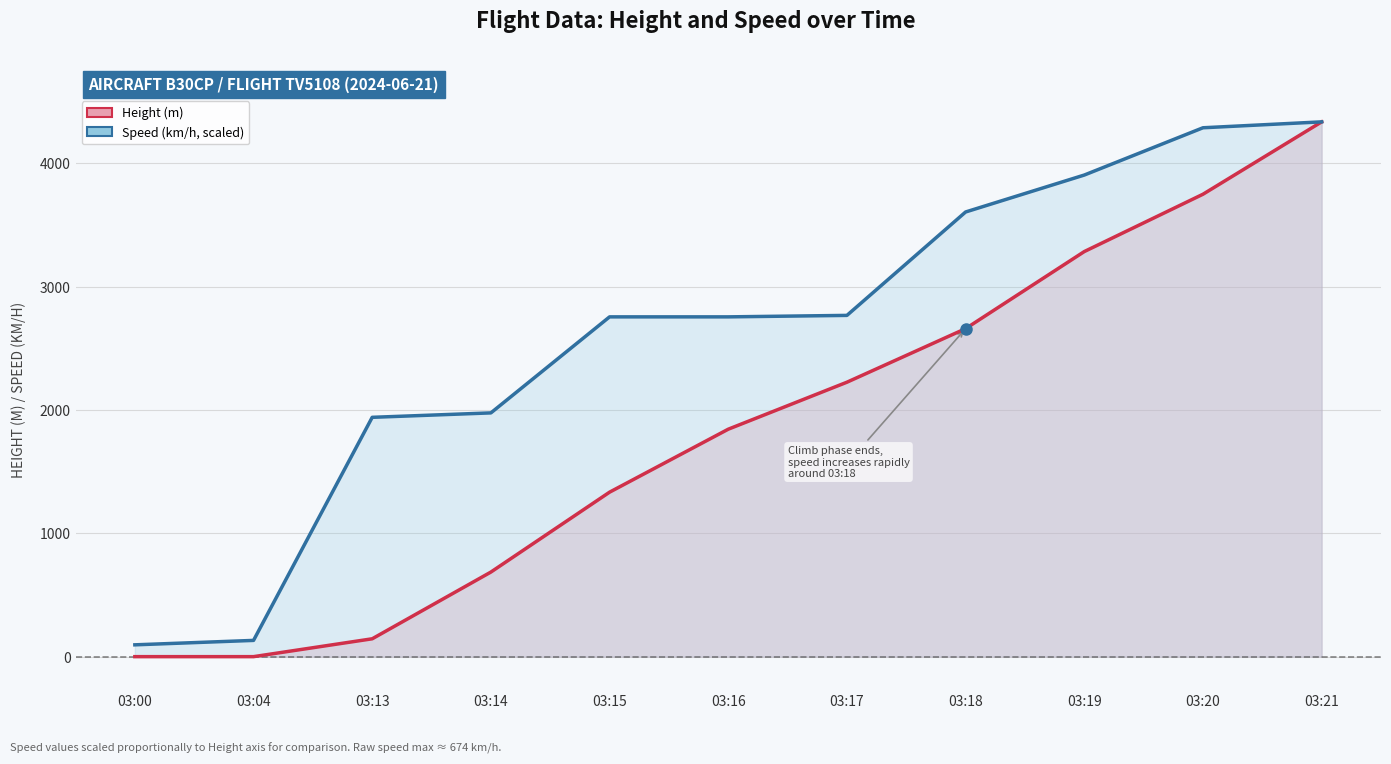

What is the sum of all Speed (scaled) values?

28553.9